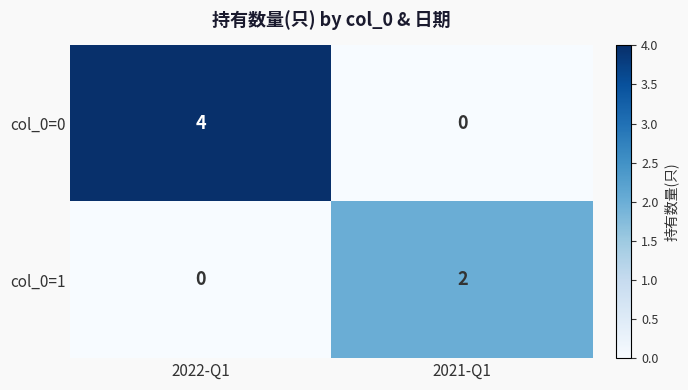

Which series has the widest spread of values?

col_0=0